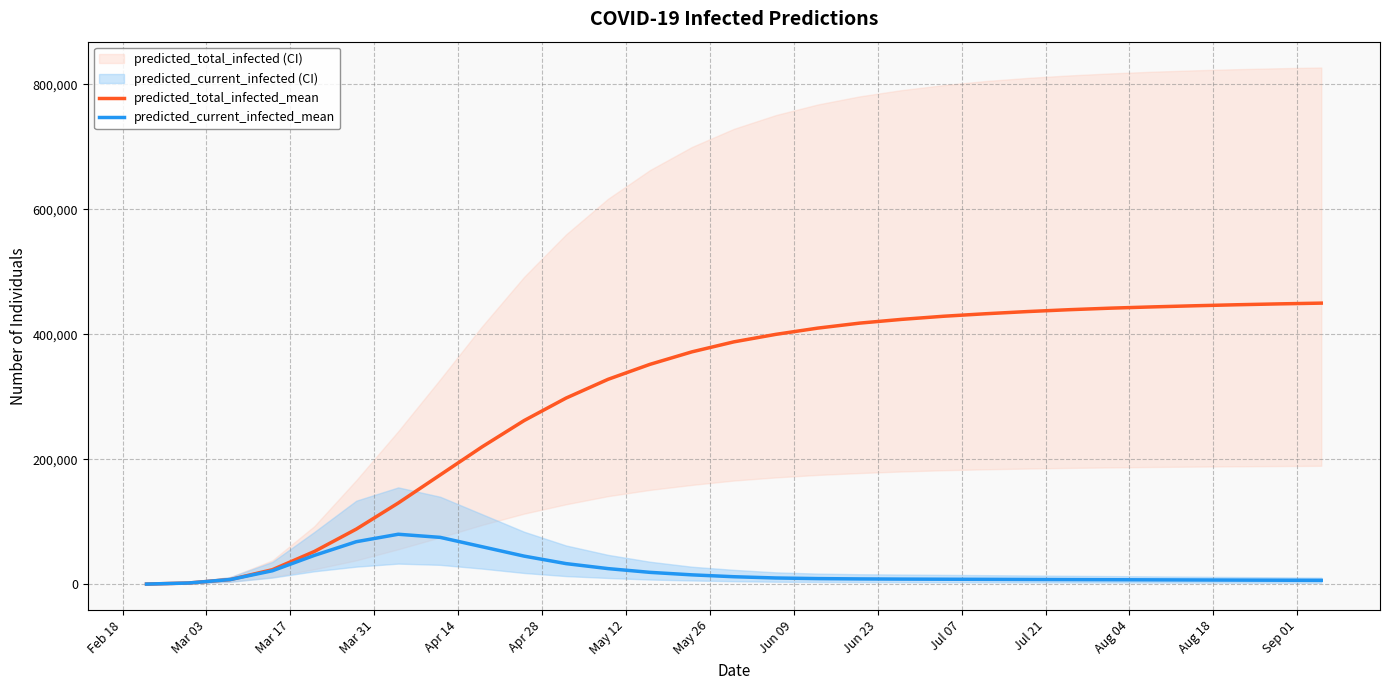

What is the maximum value for predicted_current_infected_mean?

80000